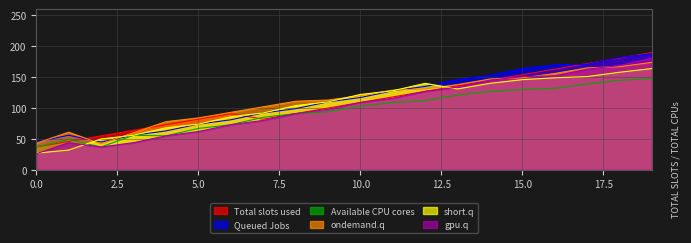

What is the highest value of the short.q series?

164